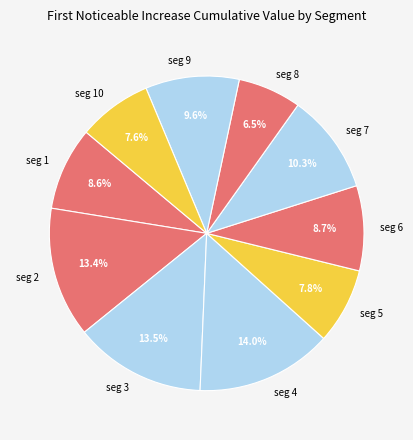

Which has a higher value, seg 1 or seg 5?

seg 1